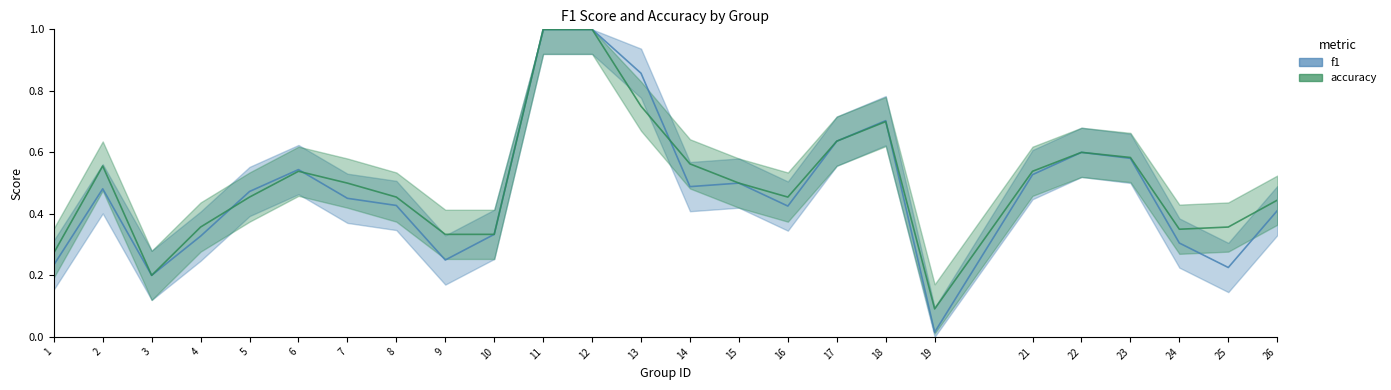

How many lines are shown in the chart?

2